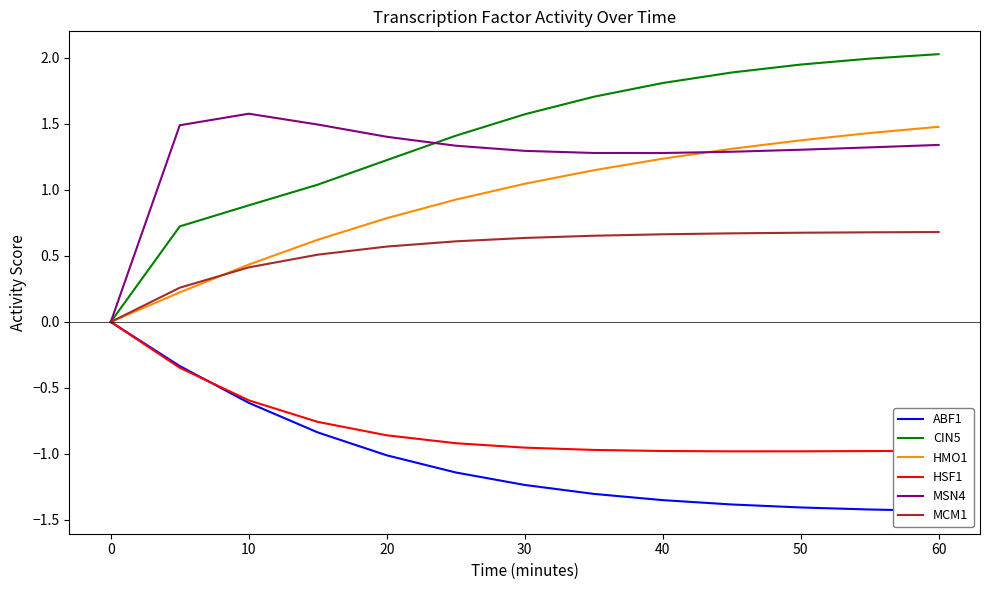

How many interior local valleys does the MSN4 series have?

1